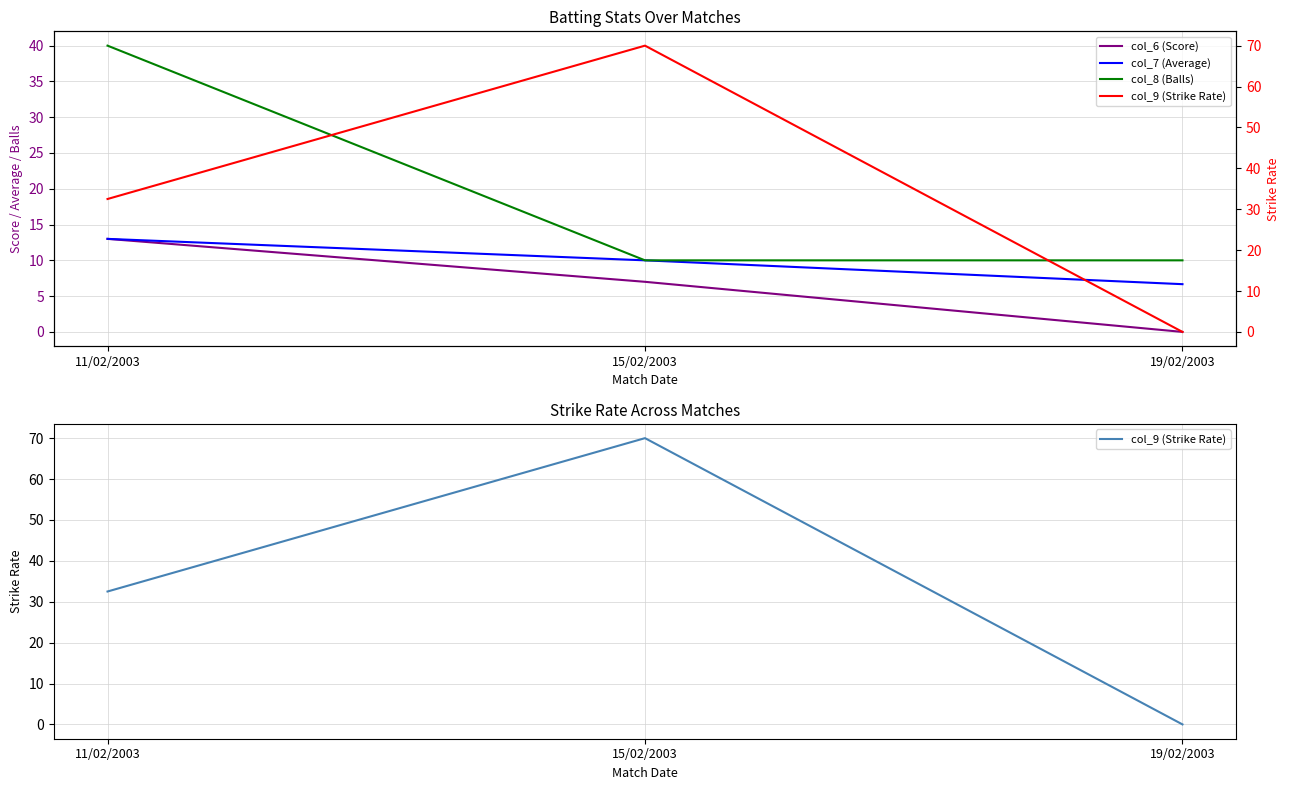

Which series has the widest spread of values?

col_9 (Strike Rate)